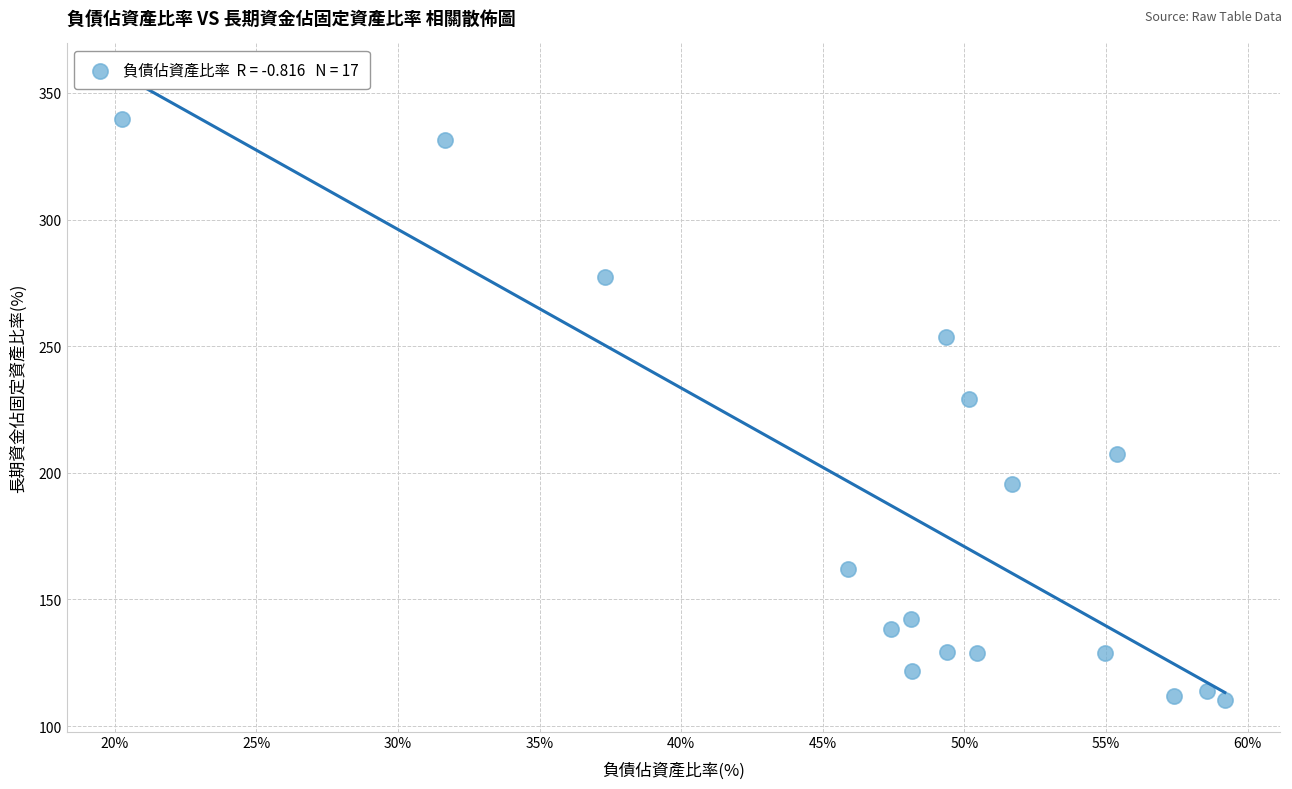

What is the range of X values (max minus min)?

38.9